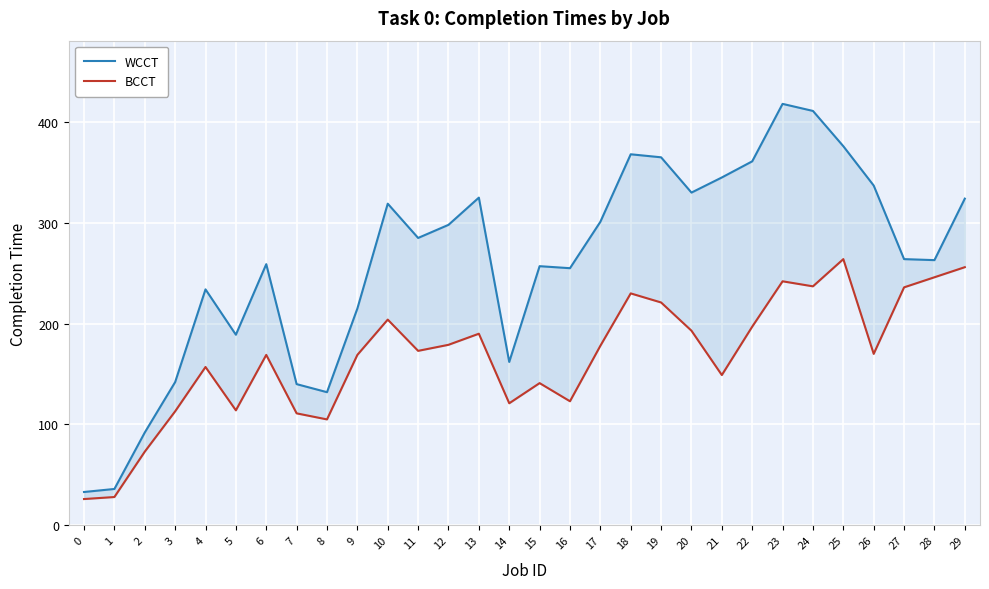

What is the difference between the BCCT values at 3 and 25?

151